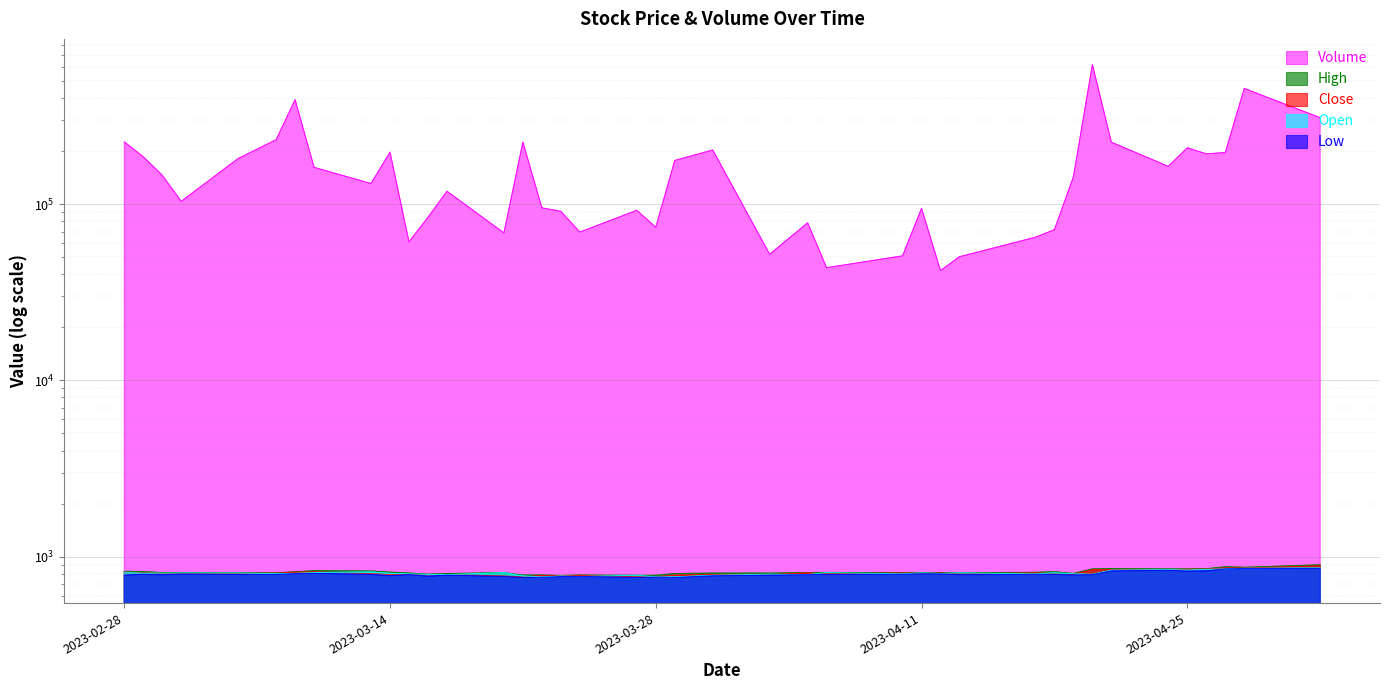

How many series are shown in this chart?

5